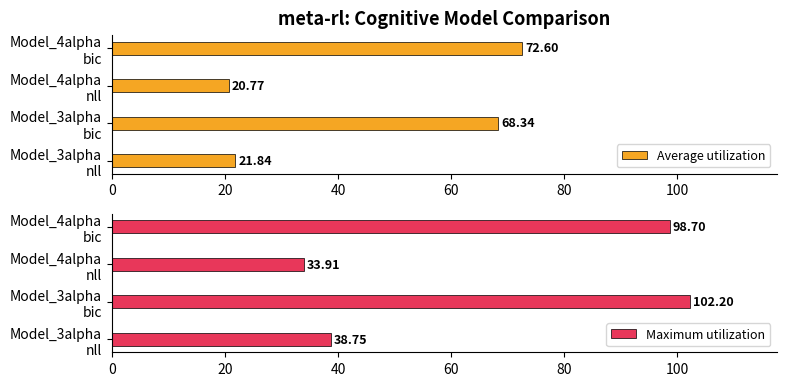

What is the difference between the maximum and minimum values in the Average utilization series?

51.8